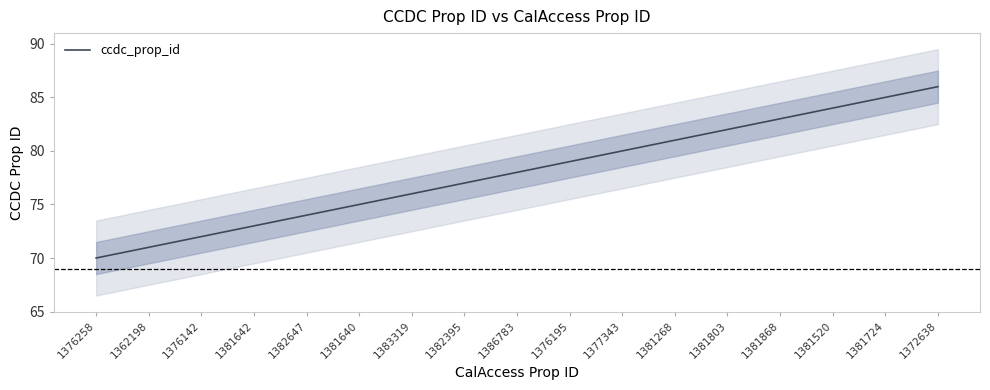

Is this an area chart (filled region under the line)?

No